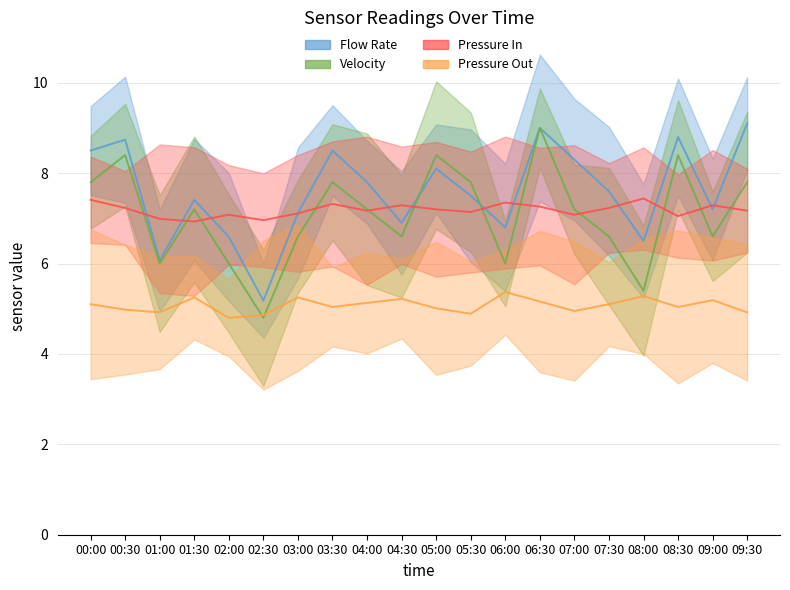

What is the label of the 18th point from the left?

08:30